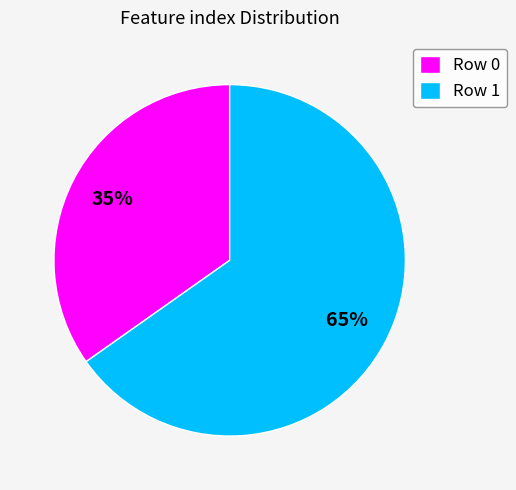

Combined, do Row 0 and Row 1 account for over 50%?

Yes